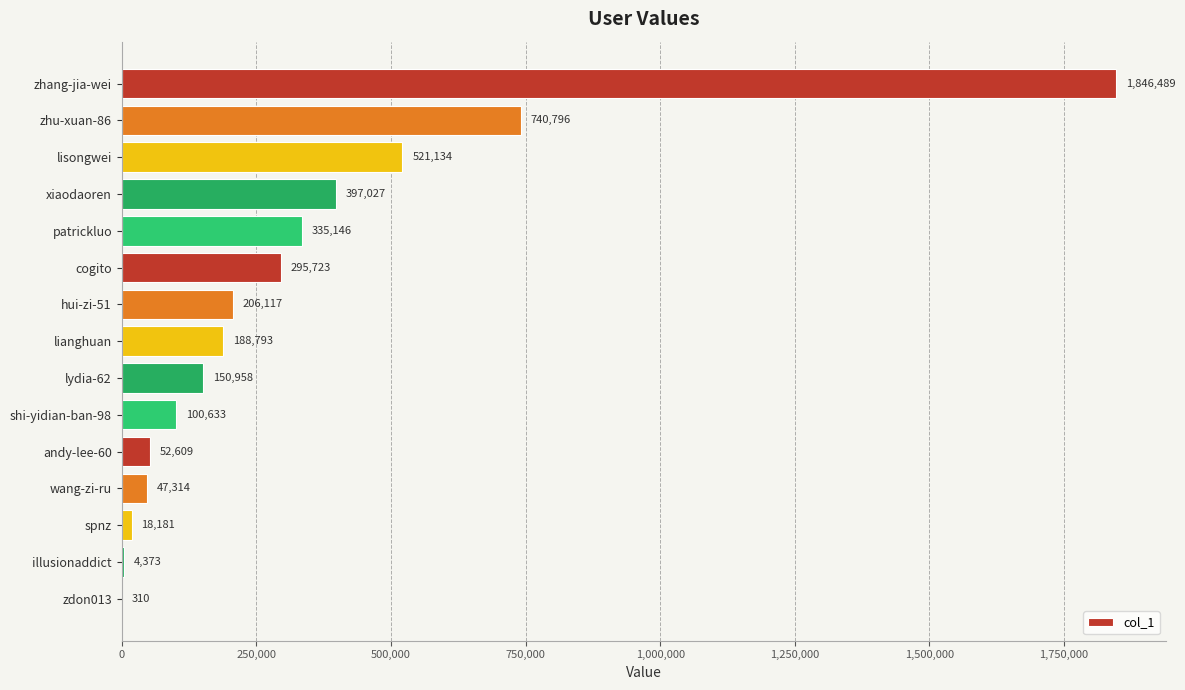

True or false: the data shows 489055 at cogito.

False